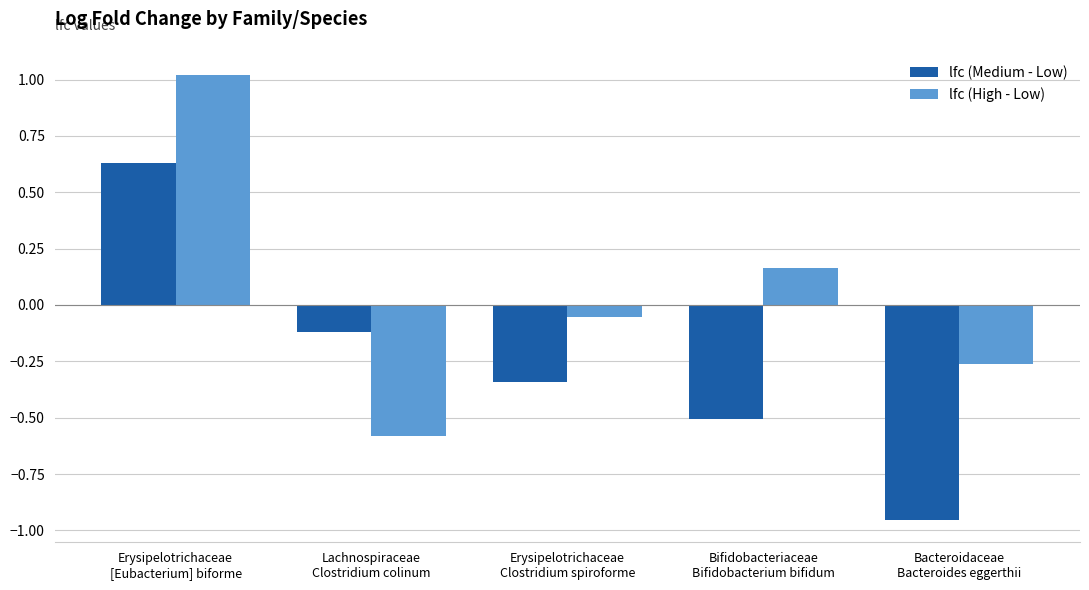

What position from the left is Bifidobacteriaceae
Bifidobacterium bifidum?

4